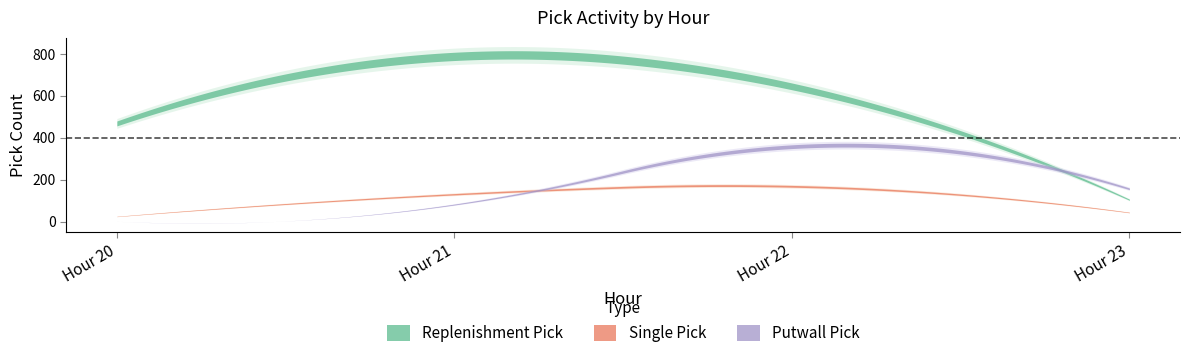

What are all the series names shown in the legend?

Single Pick, Replenishment Pick, Putwall Pick